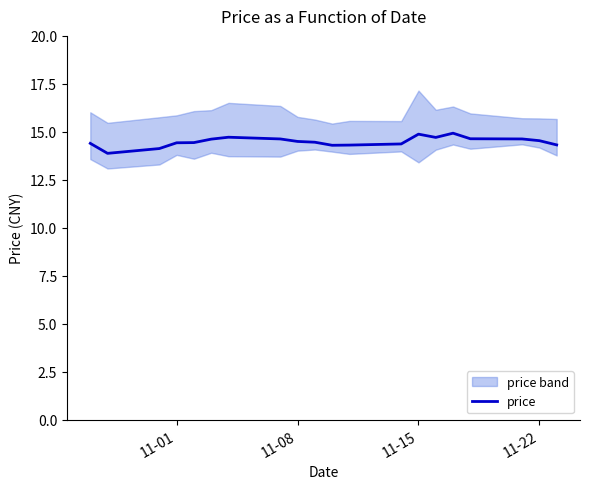

The value of price at 11-08 is 4.1. True or false?

False